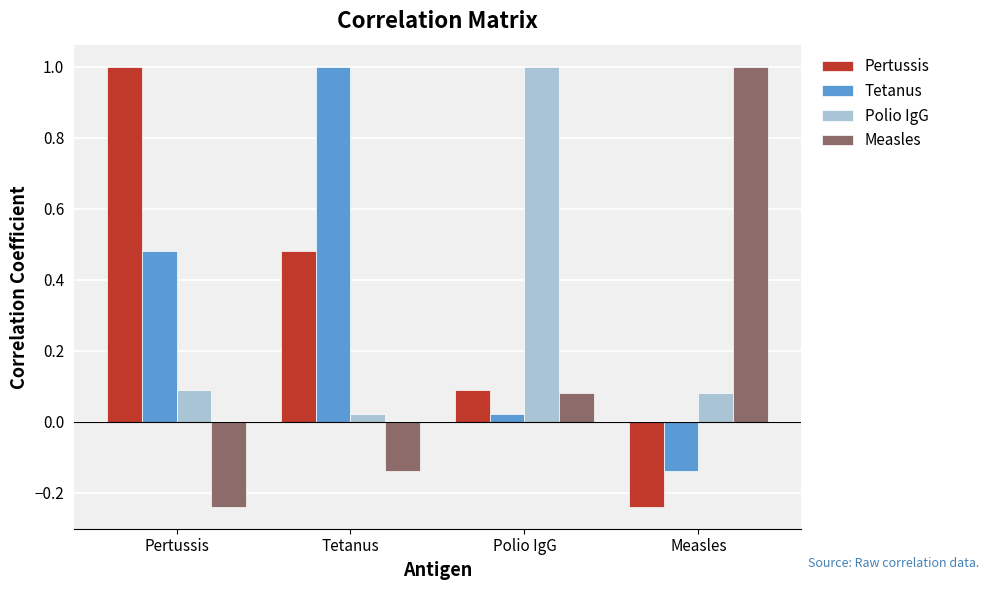

How many distinct data groups are displayed?

4